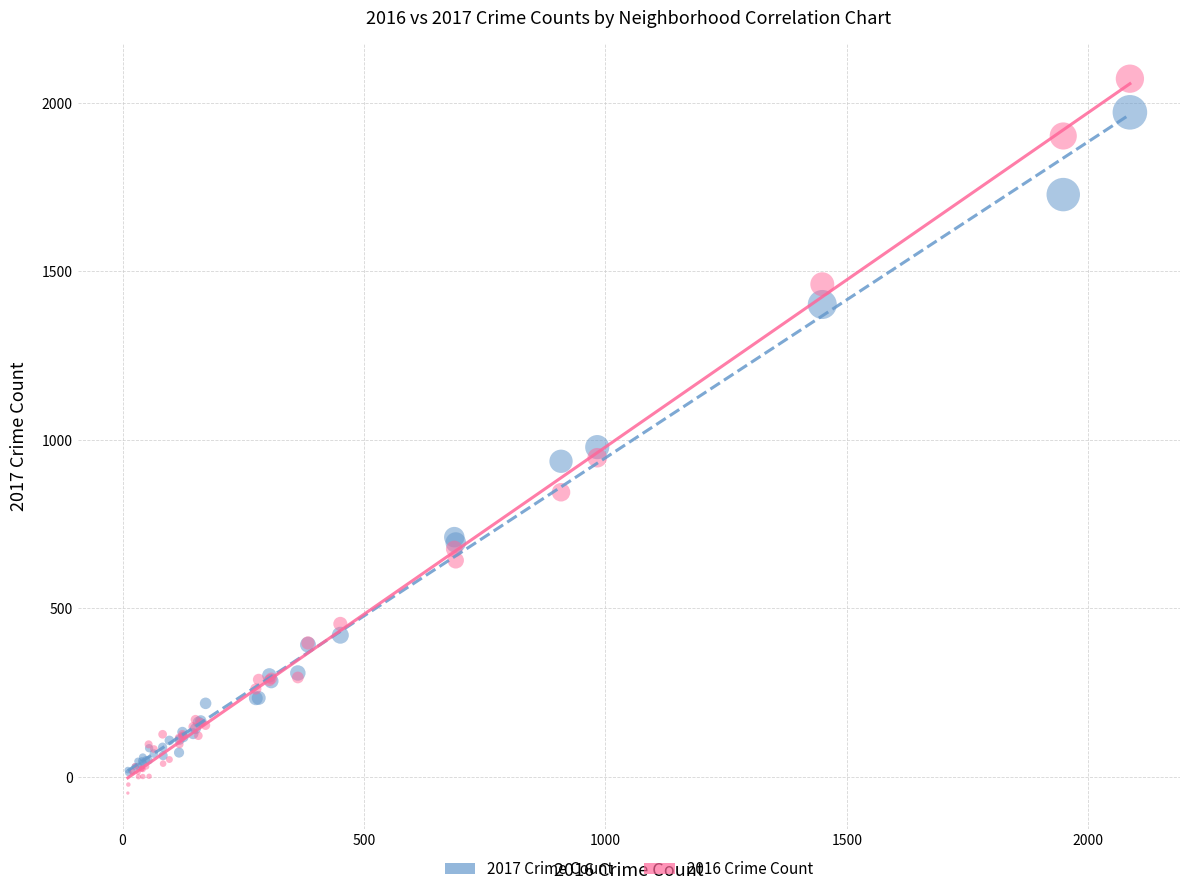

Across all series, what Y value is closest to 1011?

978.0